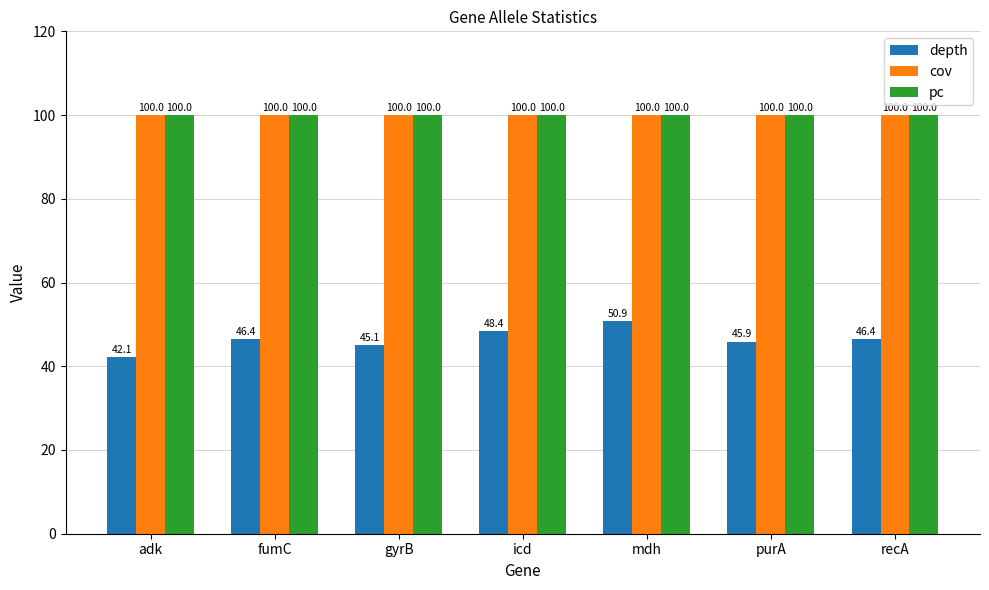

Which series has the largest range (max minus min)?

depth